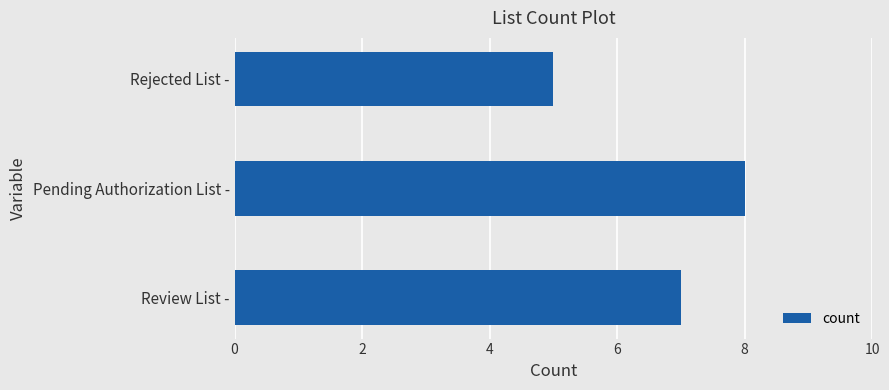

What is the sum of the values at Rejected List - and Review List -?

12